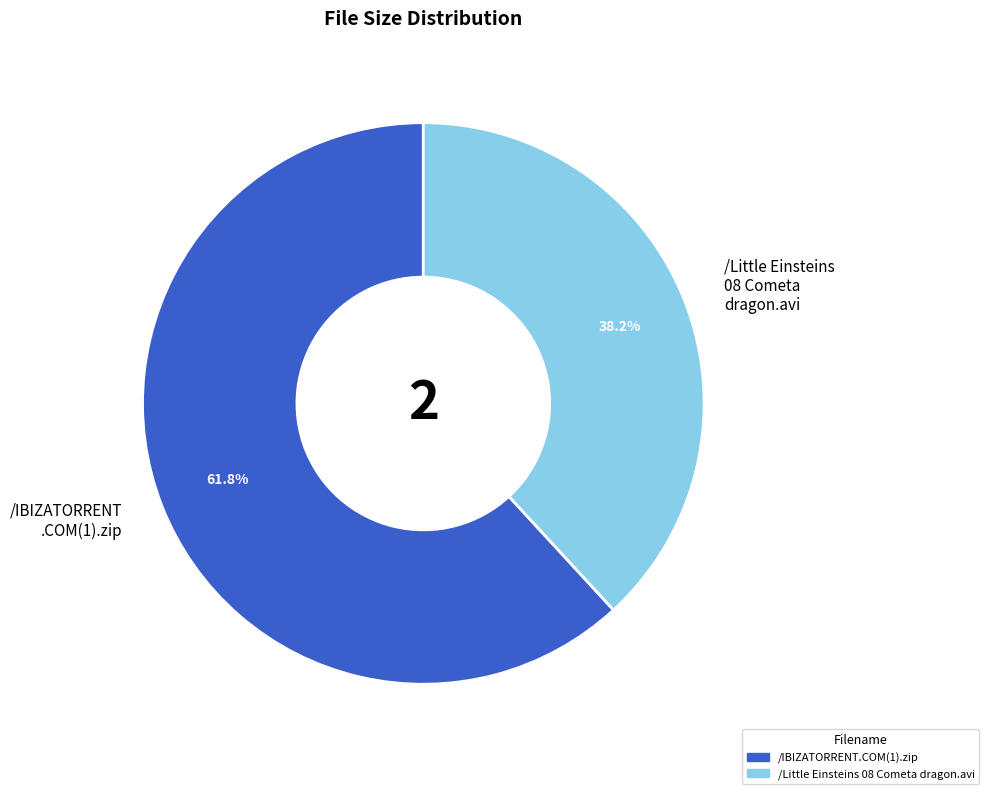

What is the total percentage of /IBIZATORRENT .COM(1).zip and /Little Einsteins 08 Cometa dragon.avi?

100.0%